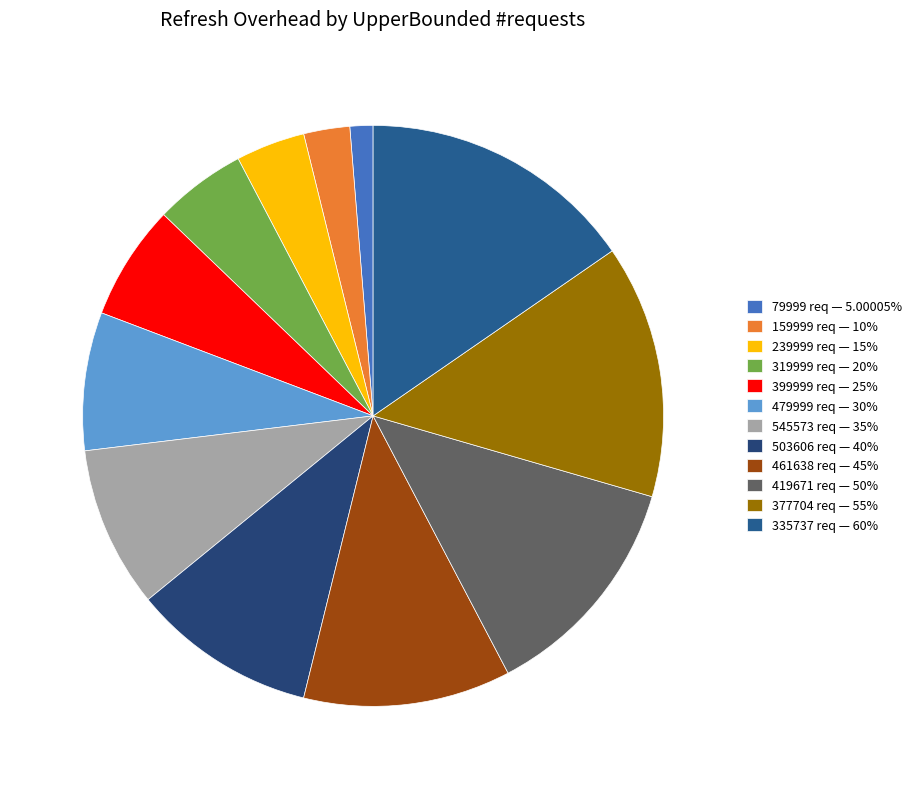

Is it true that 399999 is 6% of the pie?

True